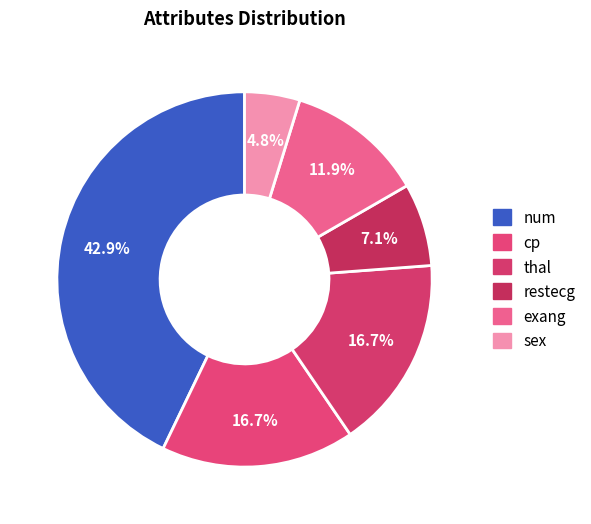

Rank the categories by value from highest to lowest.

num, cp, thal, exang, restecg, sex